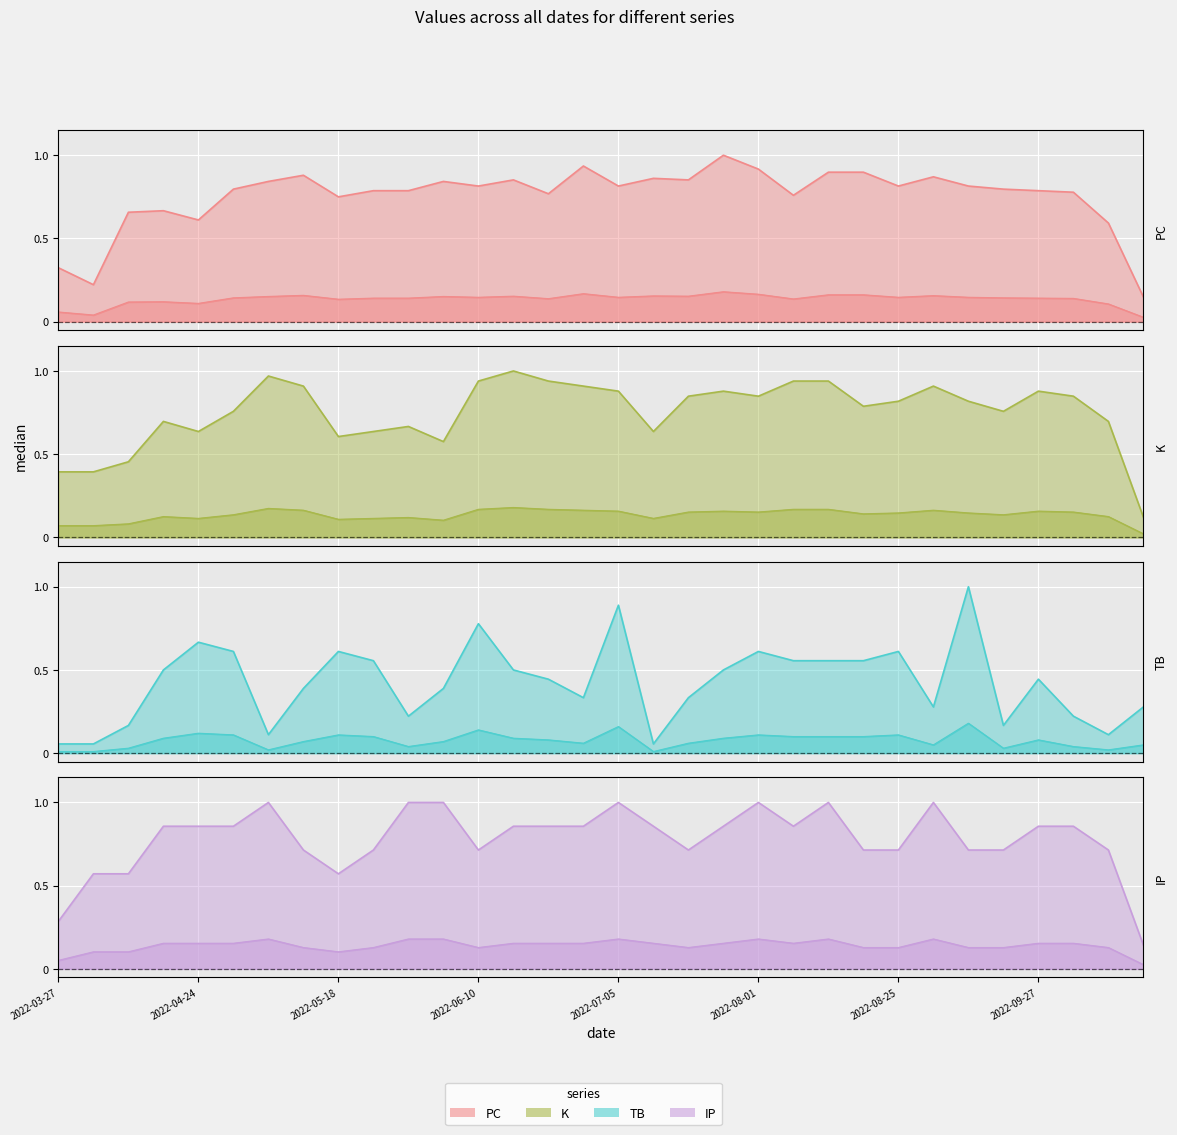

What is the label of the 1st point from the right?

2022-10-28